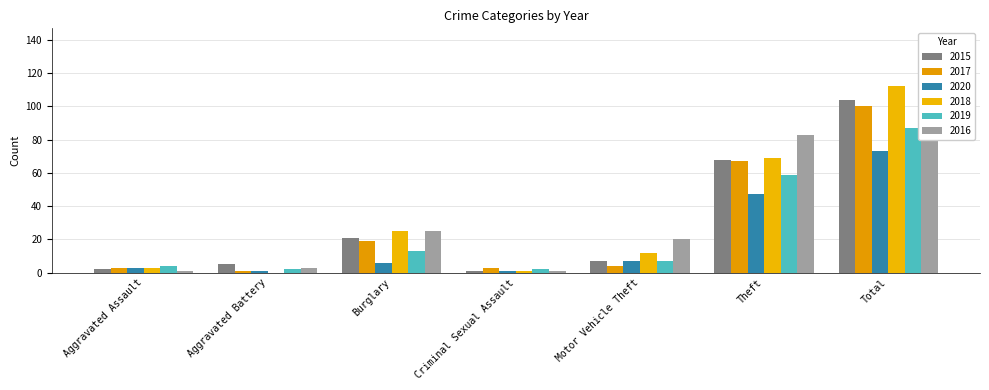

Reading right to left, what are all the values shown in this chart?

2015: 104	68	7	1	21	5	2
2017: 100	67	4	3	19	1	3
2020: 73	47	7	1	6	1	3
2018: 112	69	12	1	25	0	3
2019: 87	59	7	2	13	2	4
2016: 140	83	20	1	25	3	1